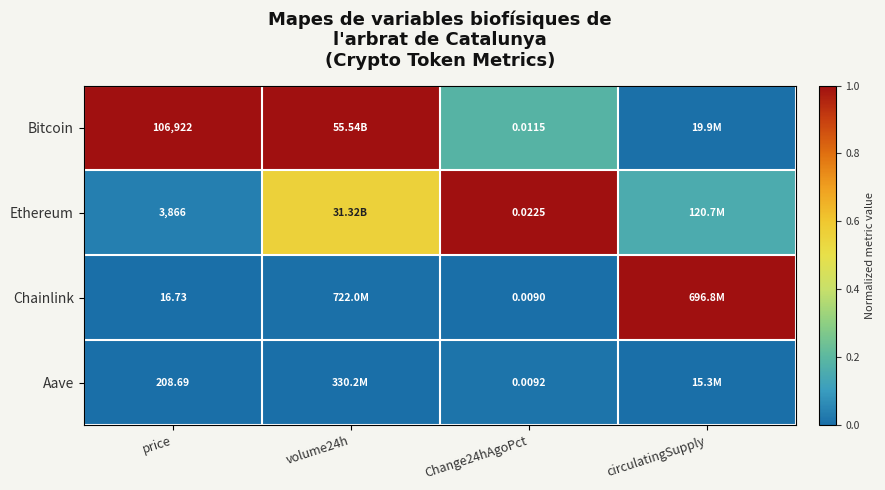

How many series are shown in this chart?

4